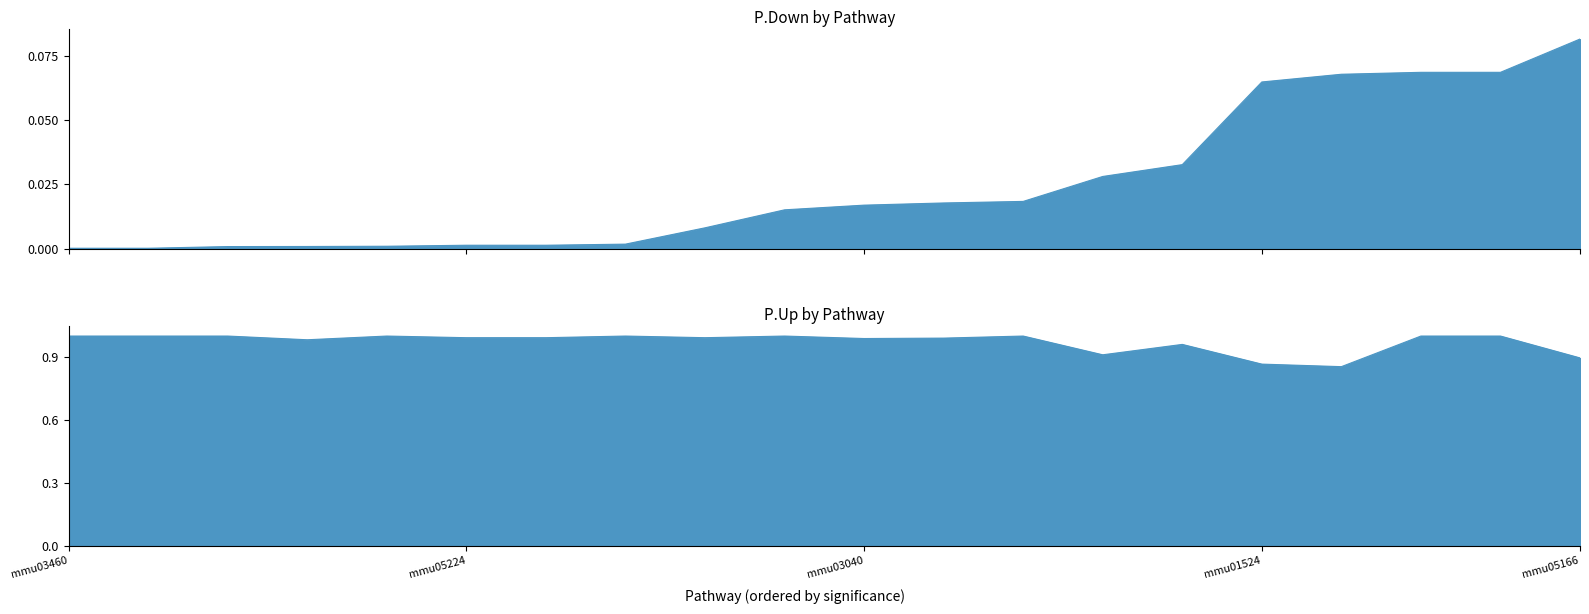

At which label is P.Up closest to 0?

mmu01522